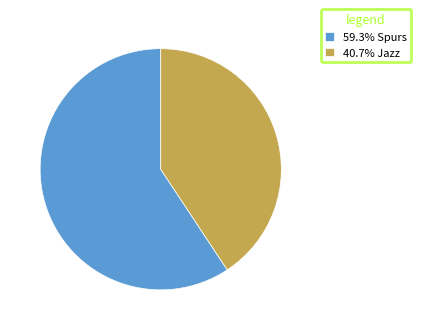

How many slices are in this pie chart?

2